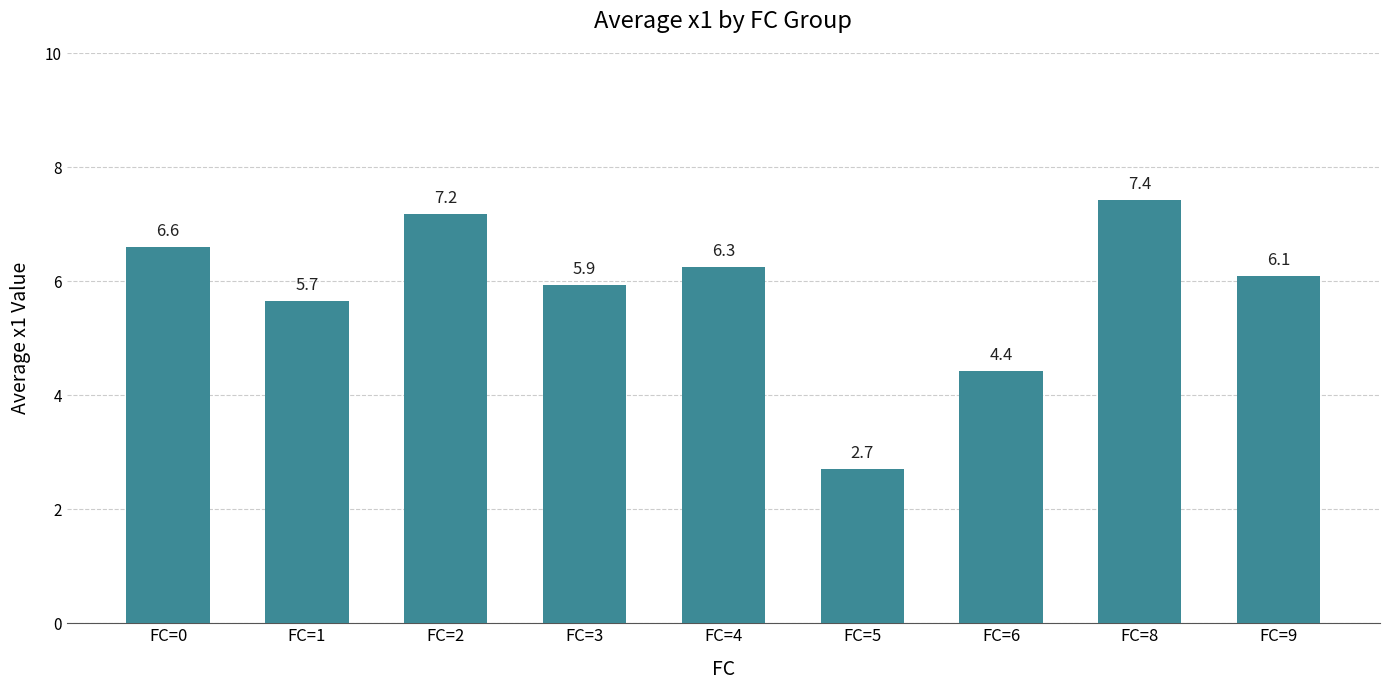

Where is the data nearest to the value 5?

FC=6